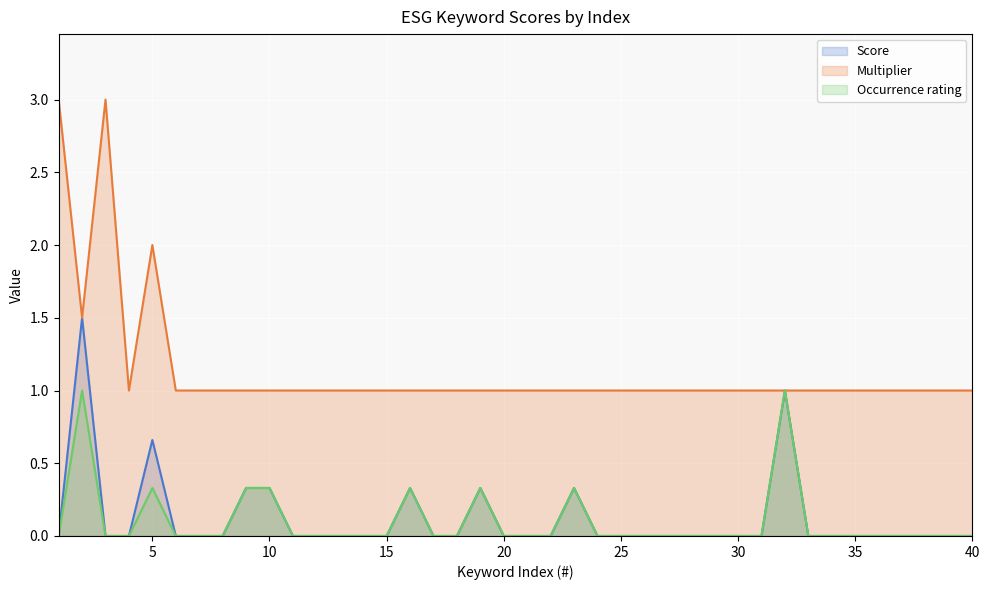

What is the maximum value shown in the chart?

3.0